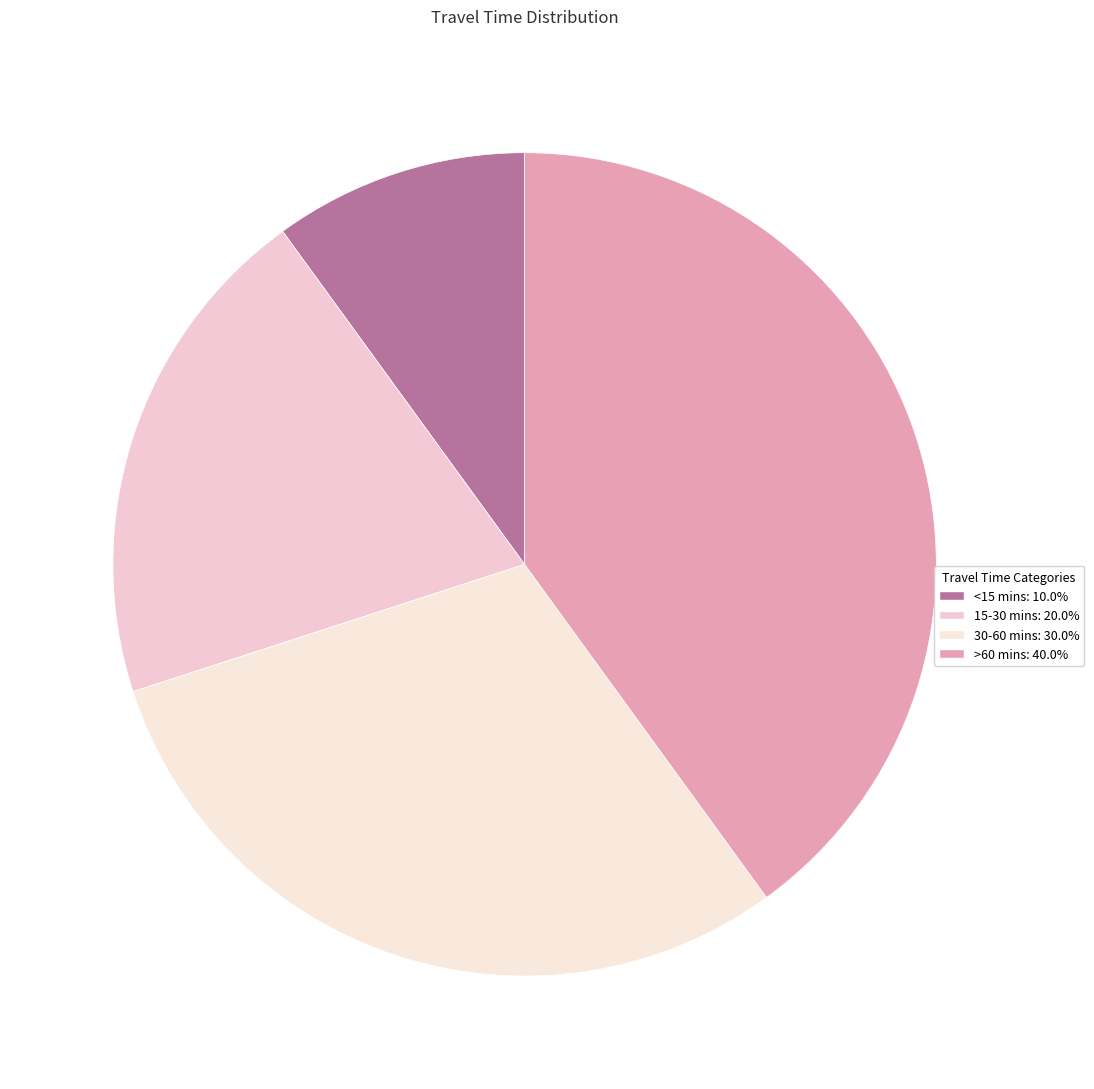

Does >60 mins account for over 50% of the chart?

No